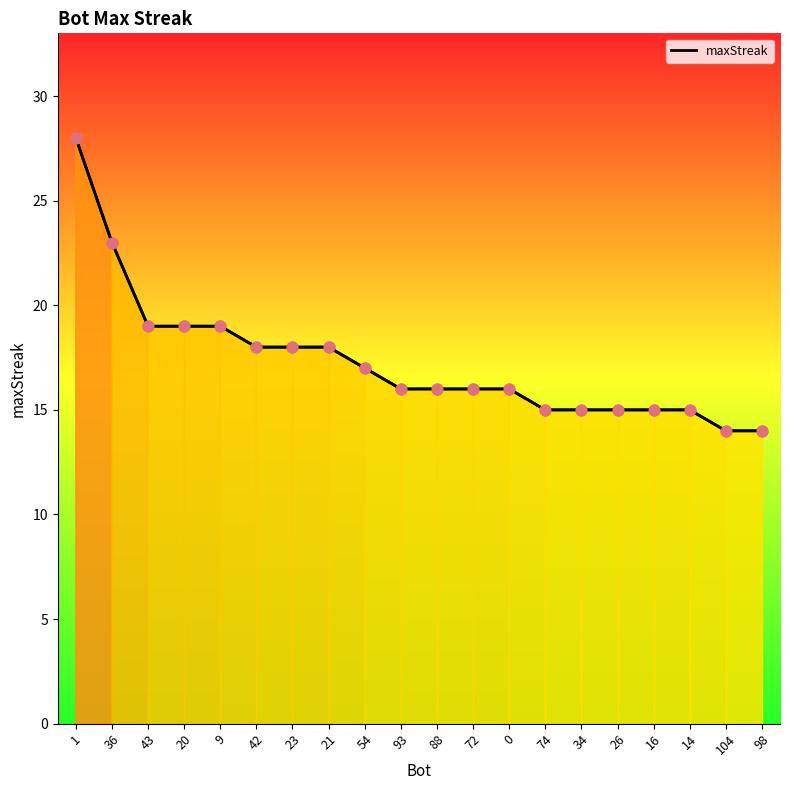

Approximately how many times larger is the value at 34 compared to 88?

0.9